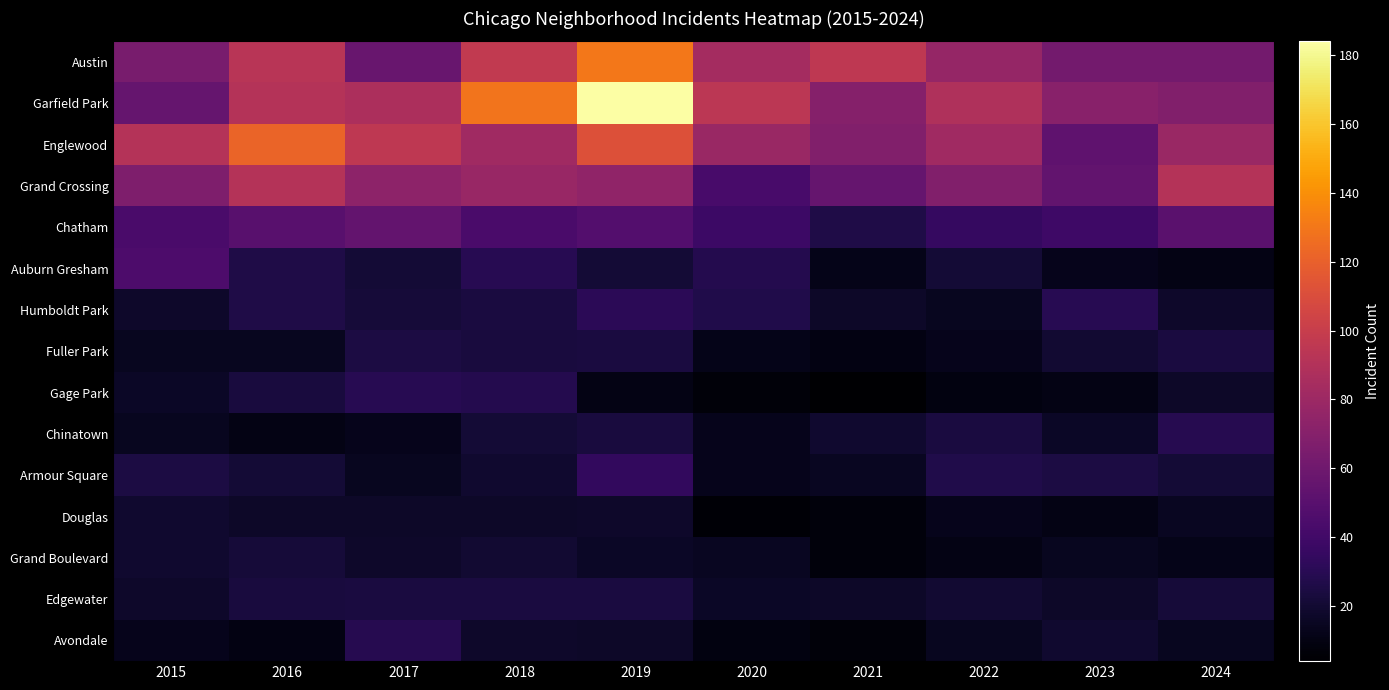

Reading left to right, extract all data points from this chart.

Austin: 2015=64	2016=93	2017=57	2018=97	2019=130	2020=84	2021=96	2022=77	2023=62	2024=62
Garfield Park: 2015=56	2016=91	2017=87	2018=129	2019=184	2020=94	2021=70	2022=89	2023=71	2024=68
Englewood: 2015=91	2016=122	2017=96	2018=82	2019=112	2020=79	2021=68	2022=82	2023=53	2024=79
Grand Crossing: 2015=67	2016=91	2017=73	2018=78	2019=75	2020=43	2021=56	2022=68	2023=54	2024=91
Chatham: 2015=44	2016=50	2017=55	2018=44	2019=48	2020=38	2021=26	2022=35	2023=39	2024=51
Auburn Gresham: 2015=45	2016=26	2017=21	2018=30	2019=21	2020=28	2021=12	2022=21	2023=13	2024=11
Humboldt Park: 2015=18	2016=26	2017=22	2018=24	2019=31	2020=27	2021=17	2022=14	2023=30	2024=18
Fuller Park: 2015=14	2016=14	2017=25	2018=23	2019=24	2020=12	2021=10	2022=13	2023=20	2024=24
Gage Park: 2015=16	2016=23	2017=30	2018=28	2019=11	2020=7	2021=4	2022=9	2023=11	2024=17
Chinatown: 2015=14	2016=11	2017=13	2018=21	2019=23	2020=13	2021=19	2022=24	2023=16	2024=29
Armour Square: 2015=25	2016=21	2017=14	2018=19	2019=34	2020=13	2021=15	2022=27	2023=25	2024=21
Douglas: 2015=19	2016=17	2017=17	2018=17	2019=18	2020=6	2021=8	2022=13	2023=11	2024=15
Grand Boulevard: 2015=19	2016=22	2017=18	2018=20	2019=16	2020=15	2021=8	2022=11	2023=14	2024=12
Edgewater: 2015=18	2016=23	2017=24	2018=24	2019=24	2020=16	2021=17	2022=20	2023=17	2024=22
Avondale: 2015=13	2016=10	2017=29	2018=18	2019=17	2020=9	2021=7	2022=14	2023=19	2024=14